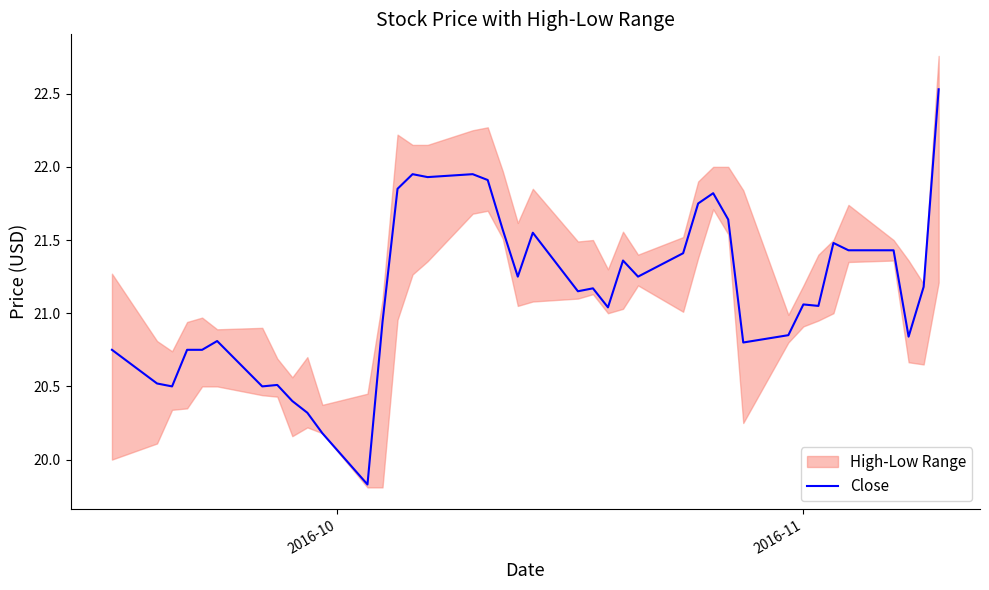

What is the value of the 6th point from the left?

20.8